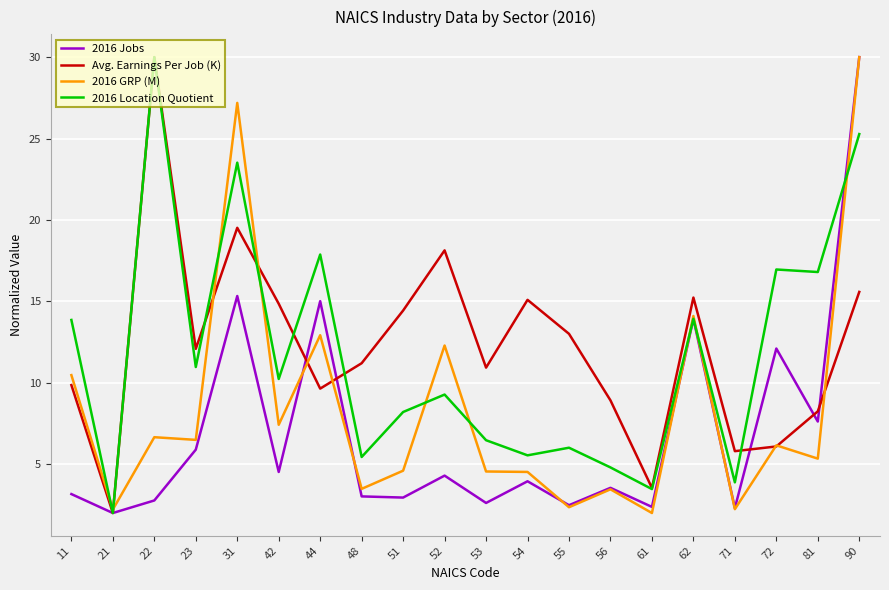

What is the greatest value displayed?

30.0